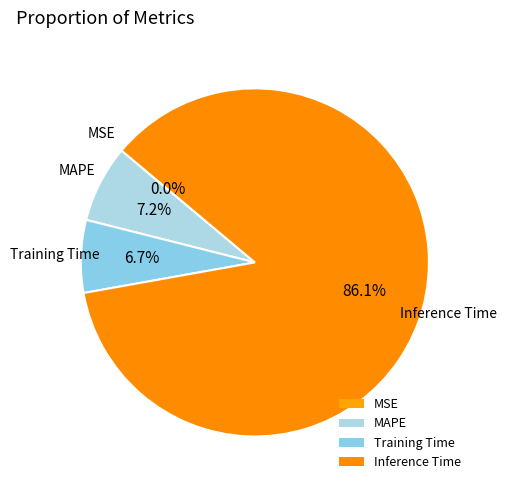

What is the total percentage of Inference Time and MSE?

86.1%